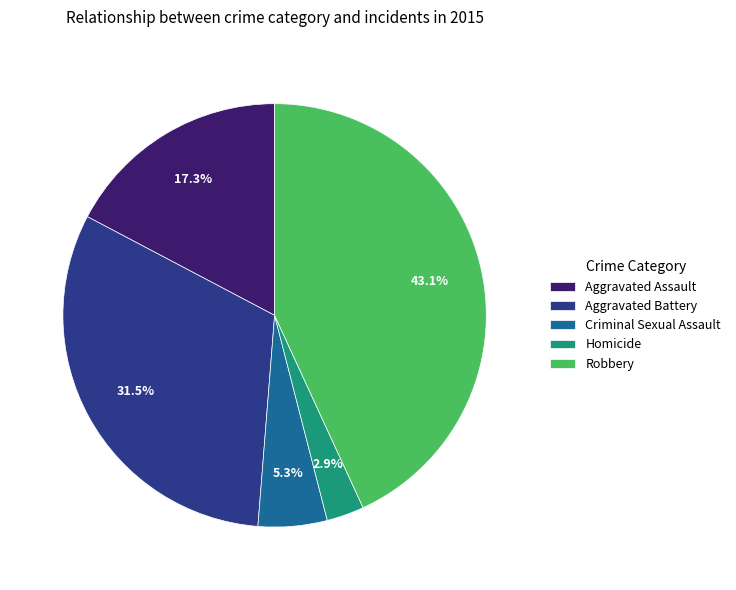

What percentage is NOT represented by Aggravated Assault?

82.7%